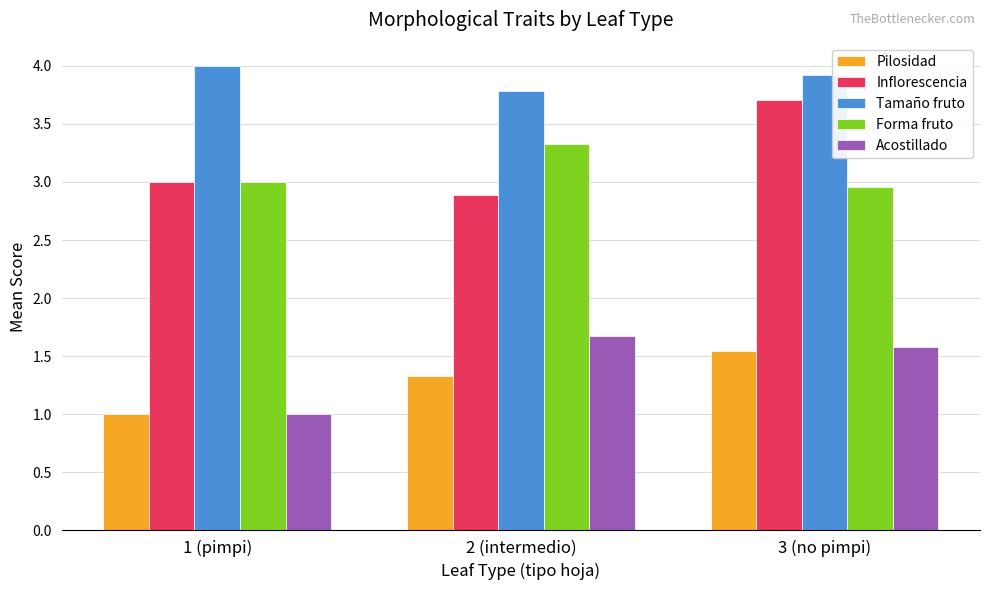

What is the difference between the maximum and minimum values in the Tamaño fruto series?

0.2